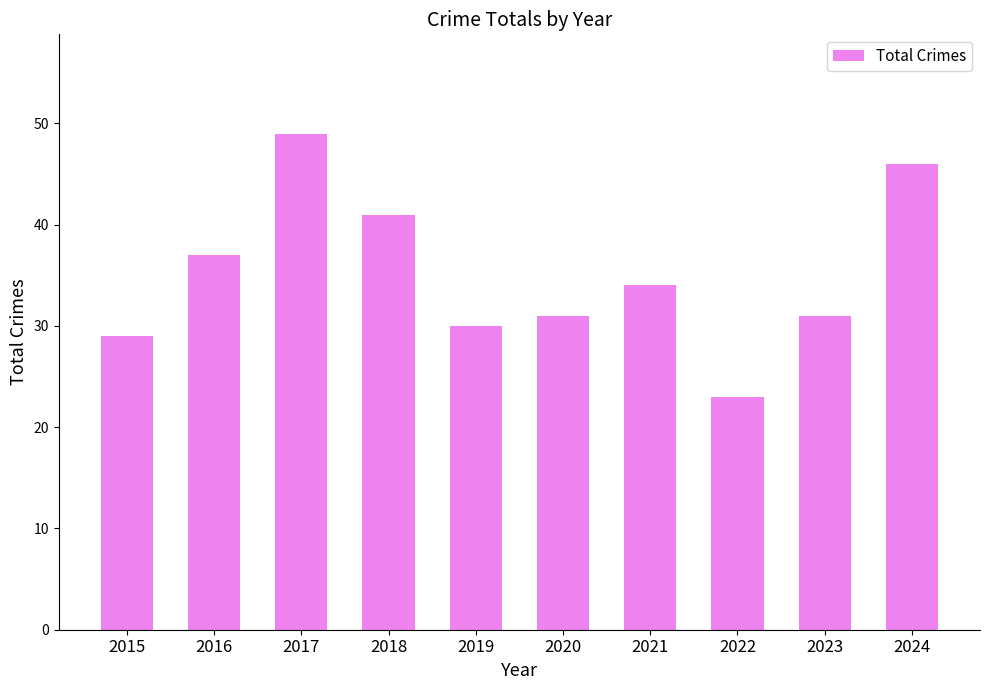

Reading left to right, extract all data points from this chart.

2015=29	2016=37	2017=49	2018=41	2019=30	2020=31	2021=34	2022=23	2023=31	2024=46